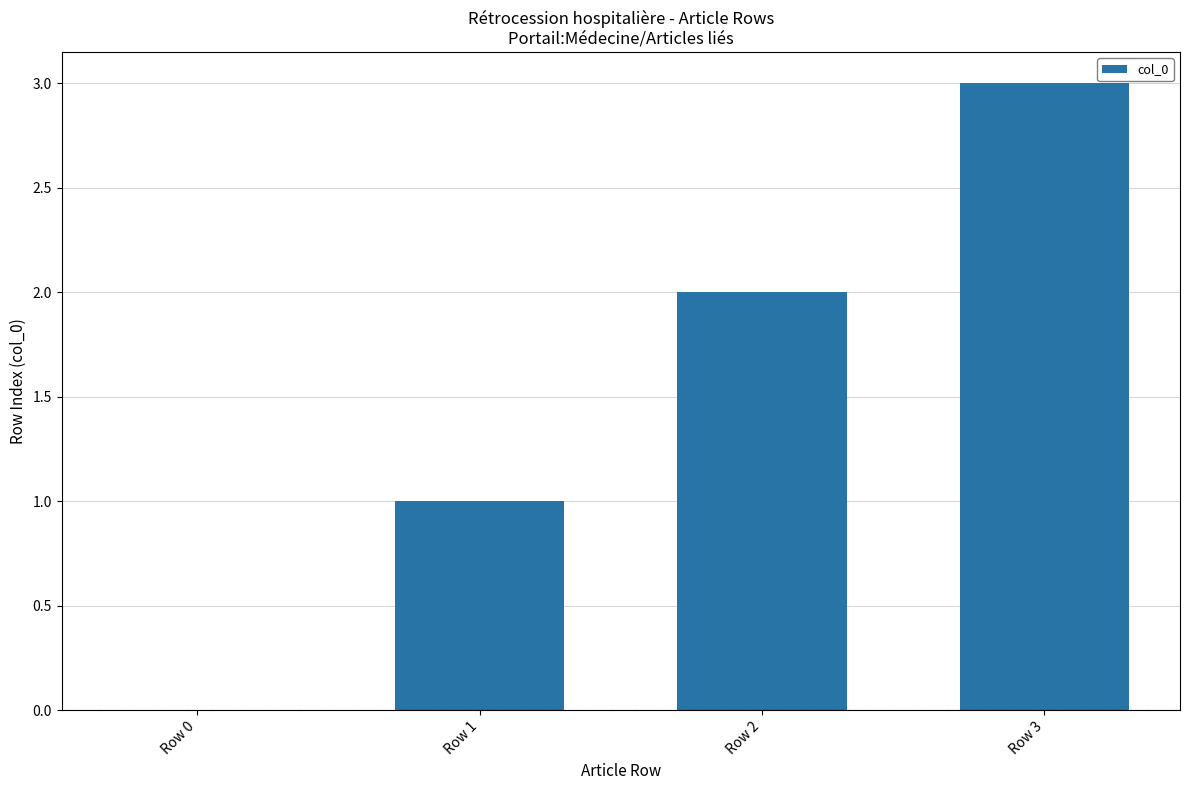

True or false: the data shows 1 at Row 0.

False